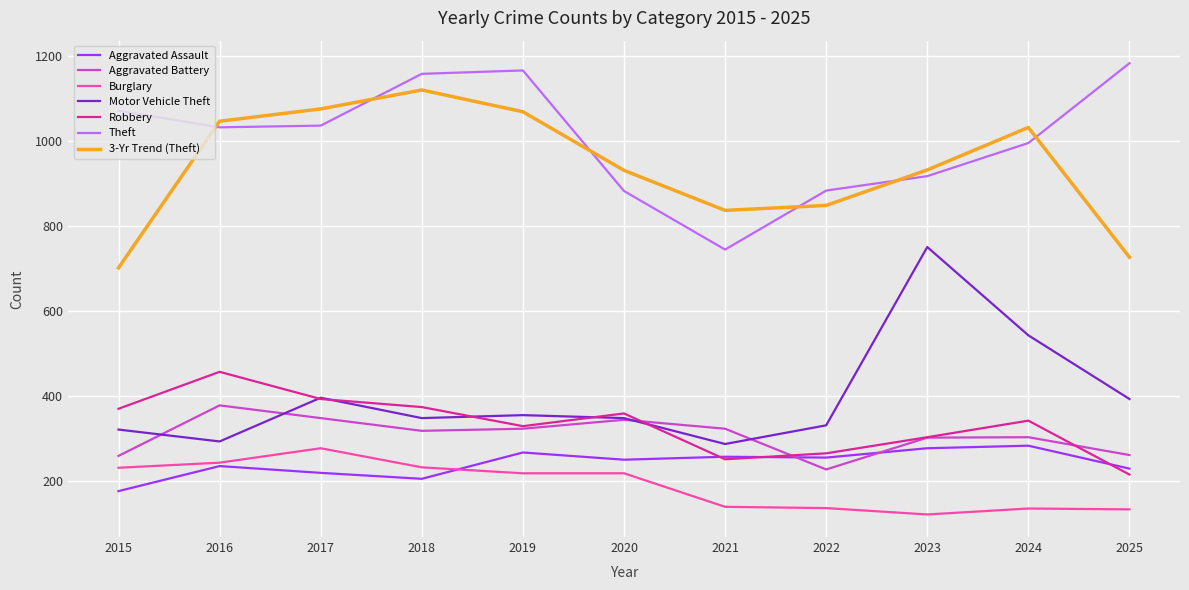

What is the maximum value shown in the chart?

1183.0